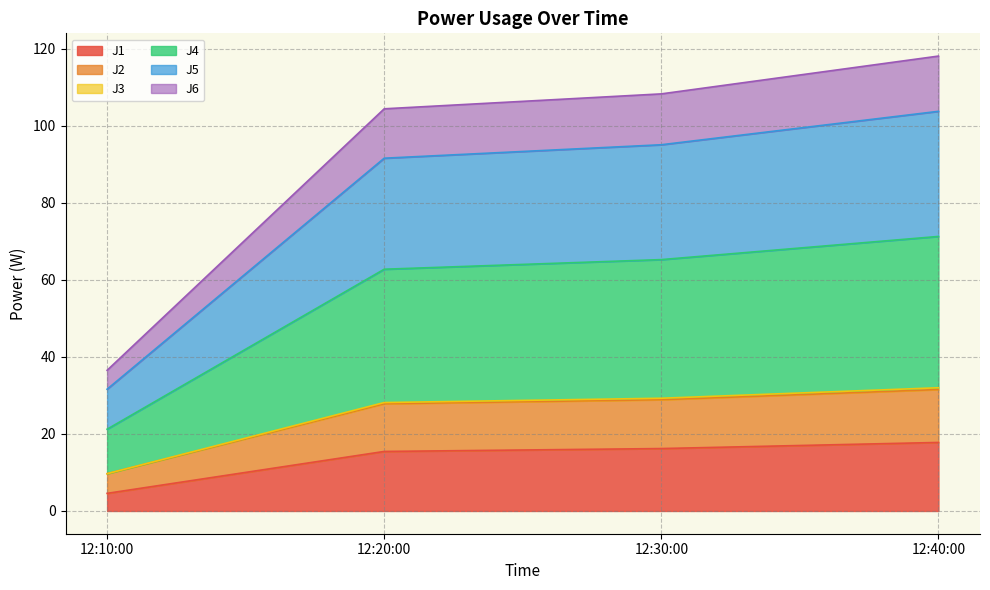

Which category has the lowest value in the J1 series?

12:10:00